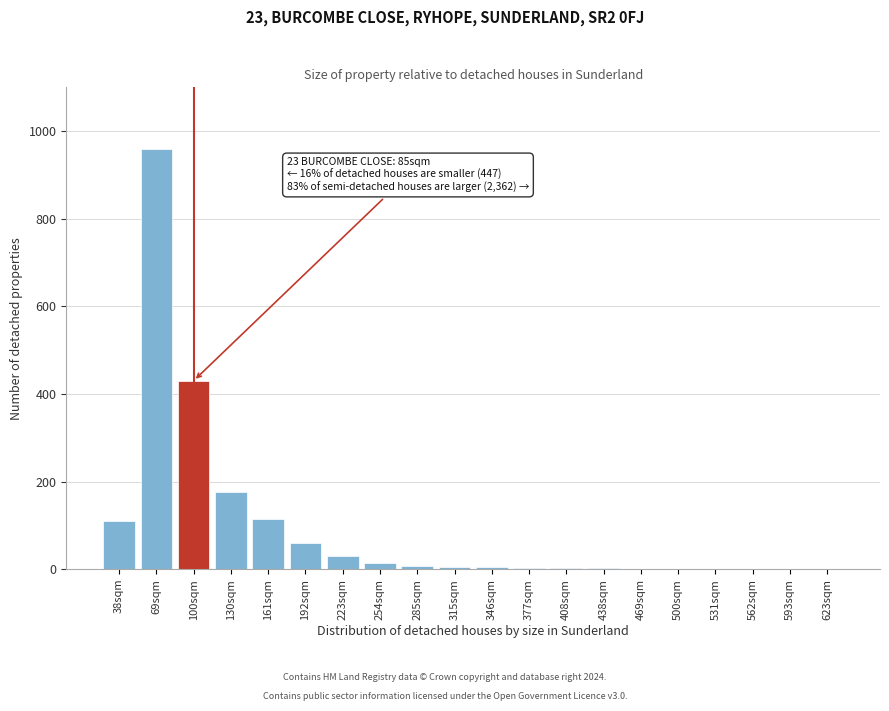

Where is the data nearest to the value 480?

100sqm